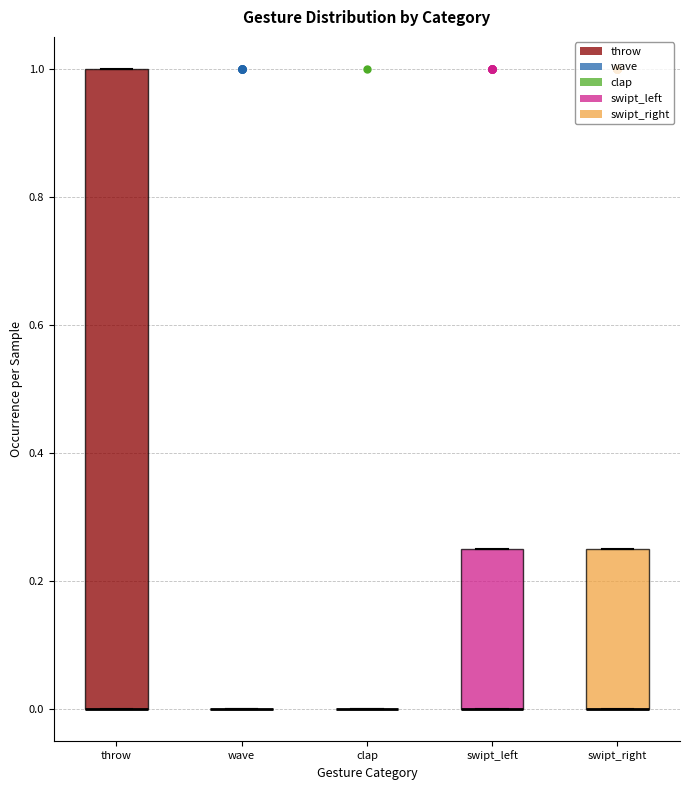

Which box is the tallest, from its lower edge to its upper edge?

throw